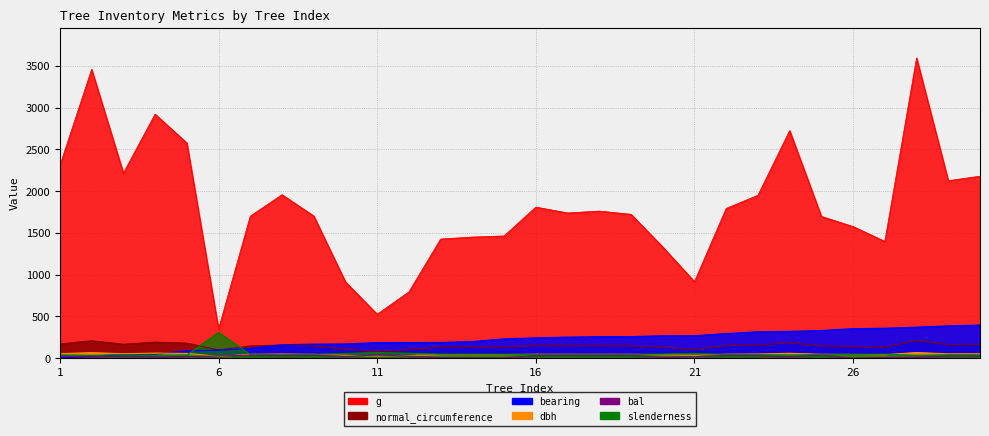

How many data points in bal are above 24?

15